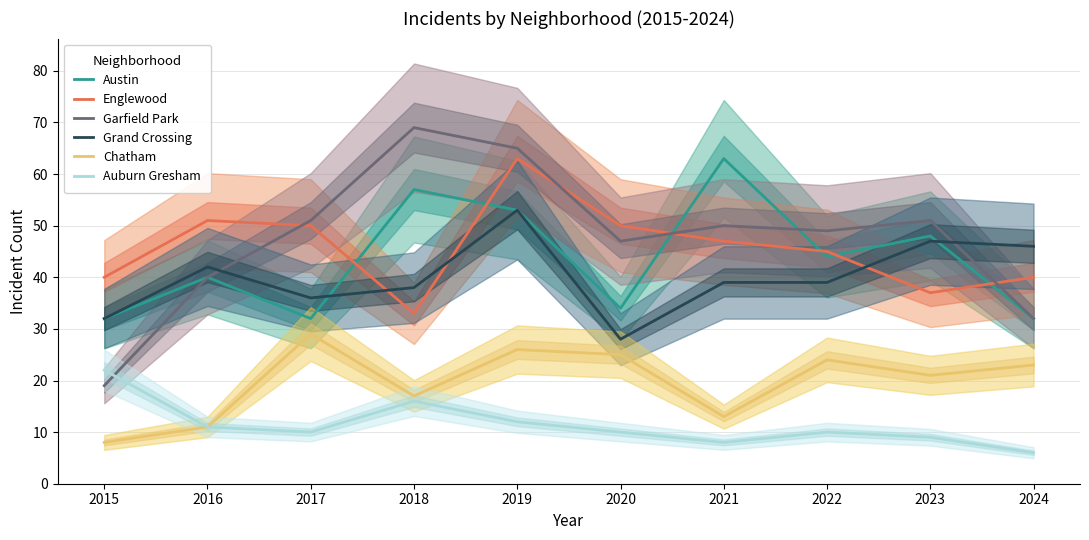

What is the greatest value displayed?

69